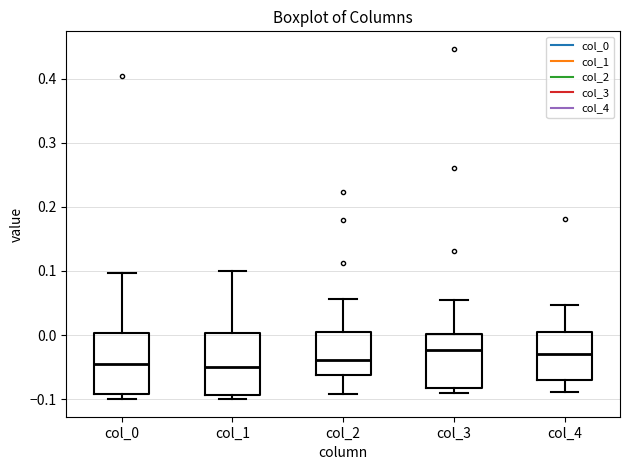

Reading left to right, transcribe this box plot: for each box, give where its median line is, the range the box spans, and where its two whiskers end, as read against the y-axis. The values are not printed on the chart, so give them approximately, as read against the axis.

col_0: median -0.04, box -0.09 to 0.00, whiskers -0.10 to 0.10
col_1: median -0.05, box -0.09 to 0.00, whiskers -0.10 to 0.10
col_2: median -0.04, box -0.06 to 0.00, whiskers -0.09 to 0.06
col_3: median -0.02, box -0.08 to 0.00, whiskers -0.09 to 0.06
col_4: median -0.03, box -0.07 to 0.00, whiskers -0.09 to 0.05